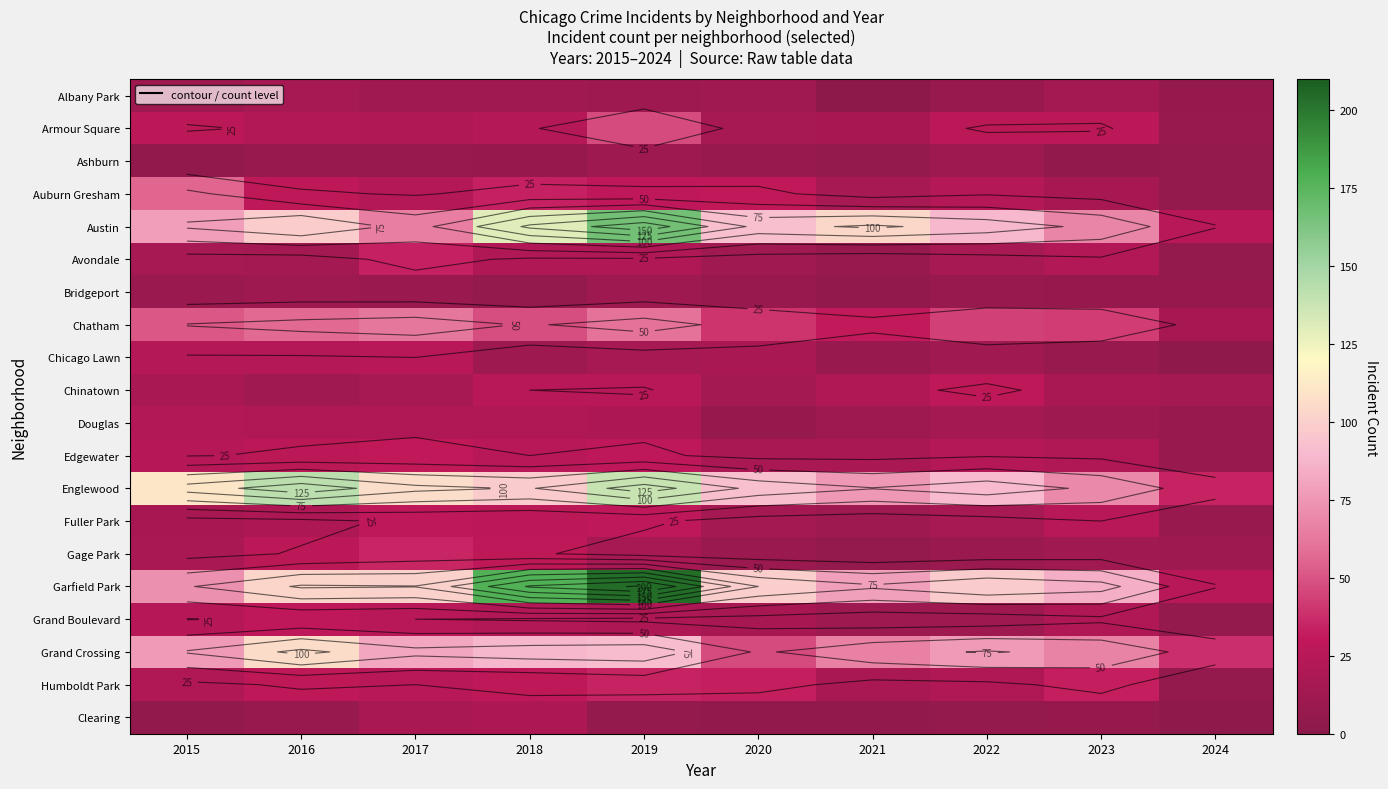

Which series has the widest spread of values?

Garfield Park